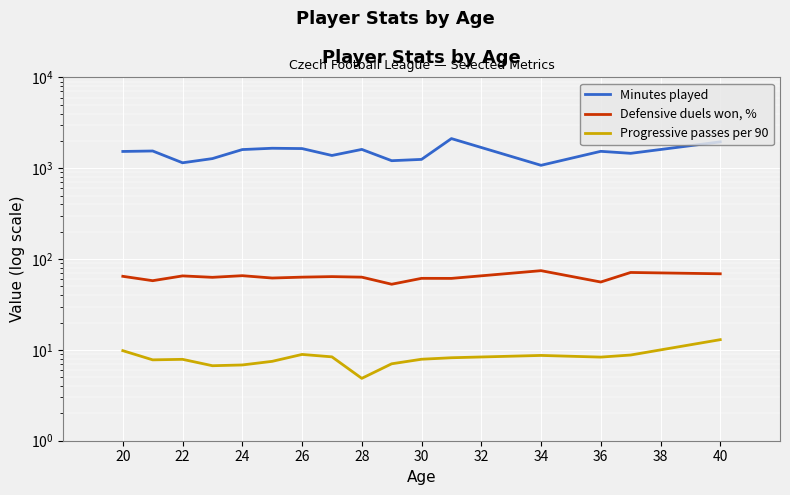

Where does the Progressive passes per 90 series first go above 8?

20